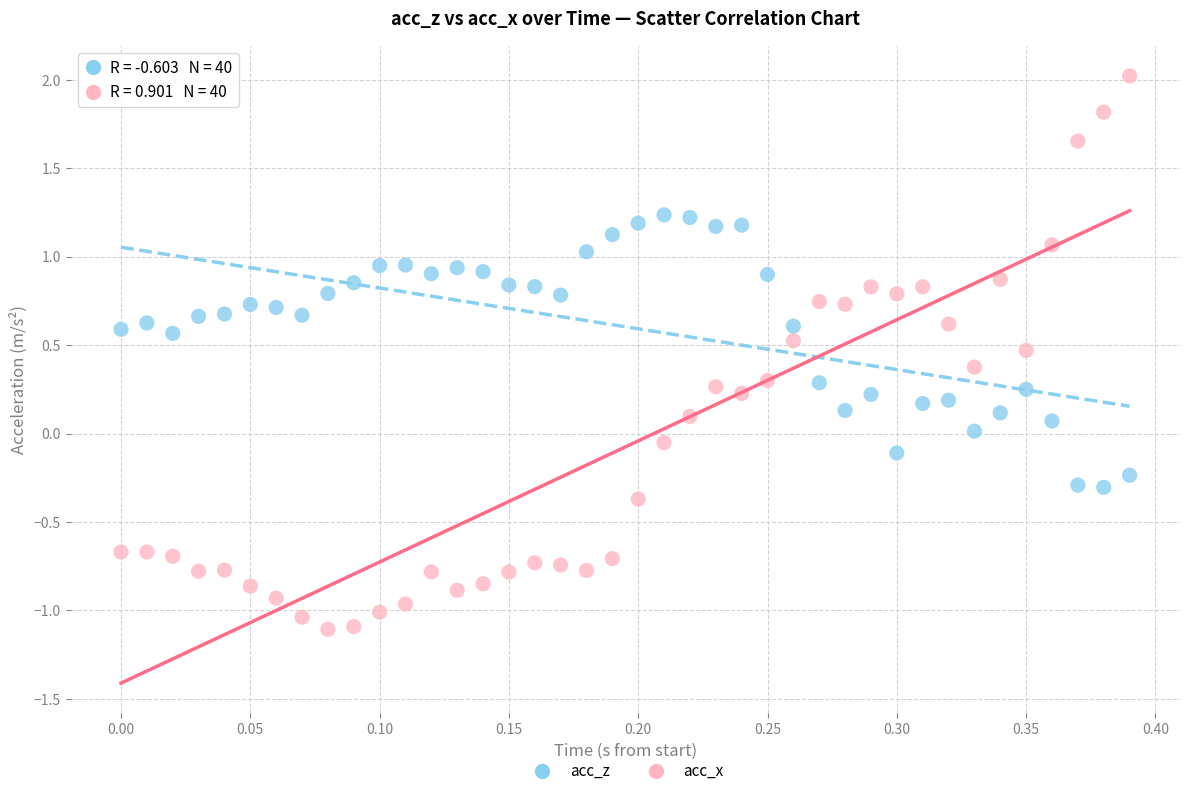

Across all data points, what is the range of X values (max minus min)?

0.4